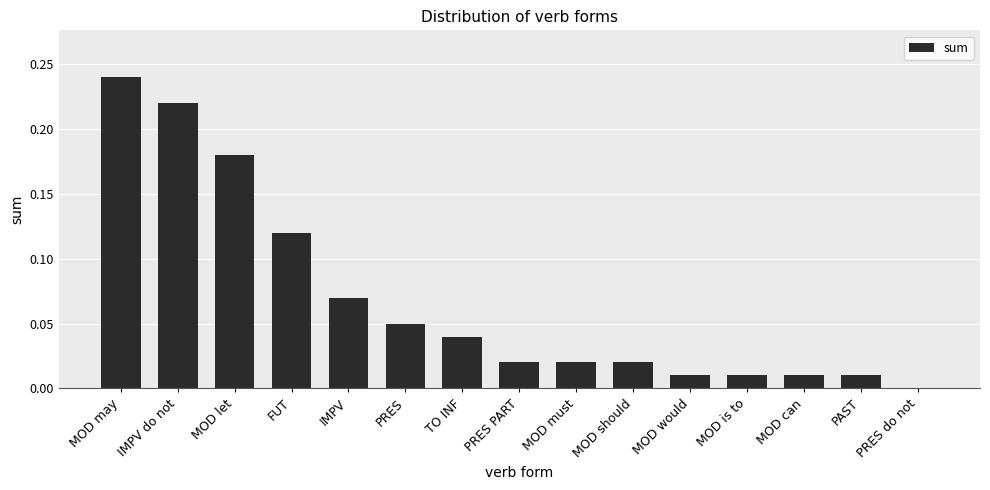

Between MOD is to and FUT, which is larger?

FUT